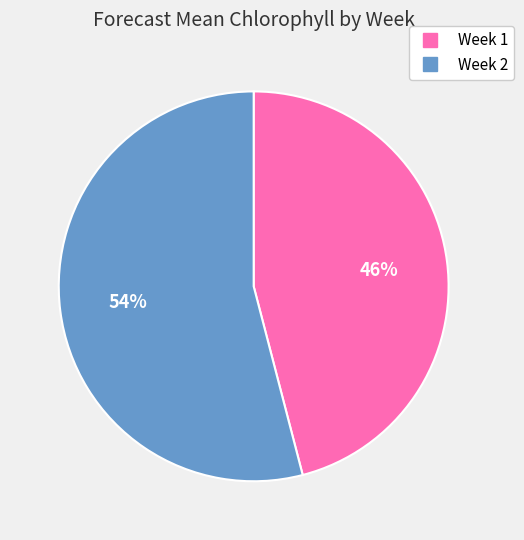

To the nearest percent, what is the difference between the largest and smallest slice percentages?

8%